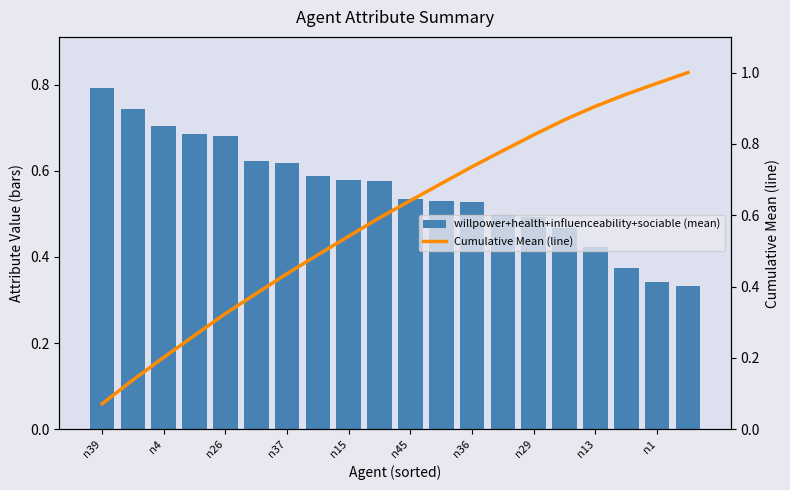

Which category has the lowest value across all series?

n39